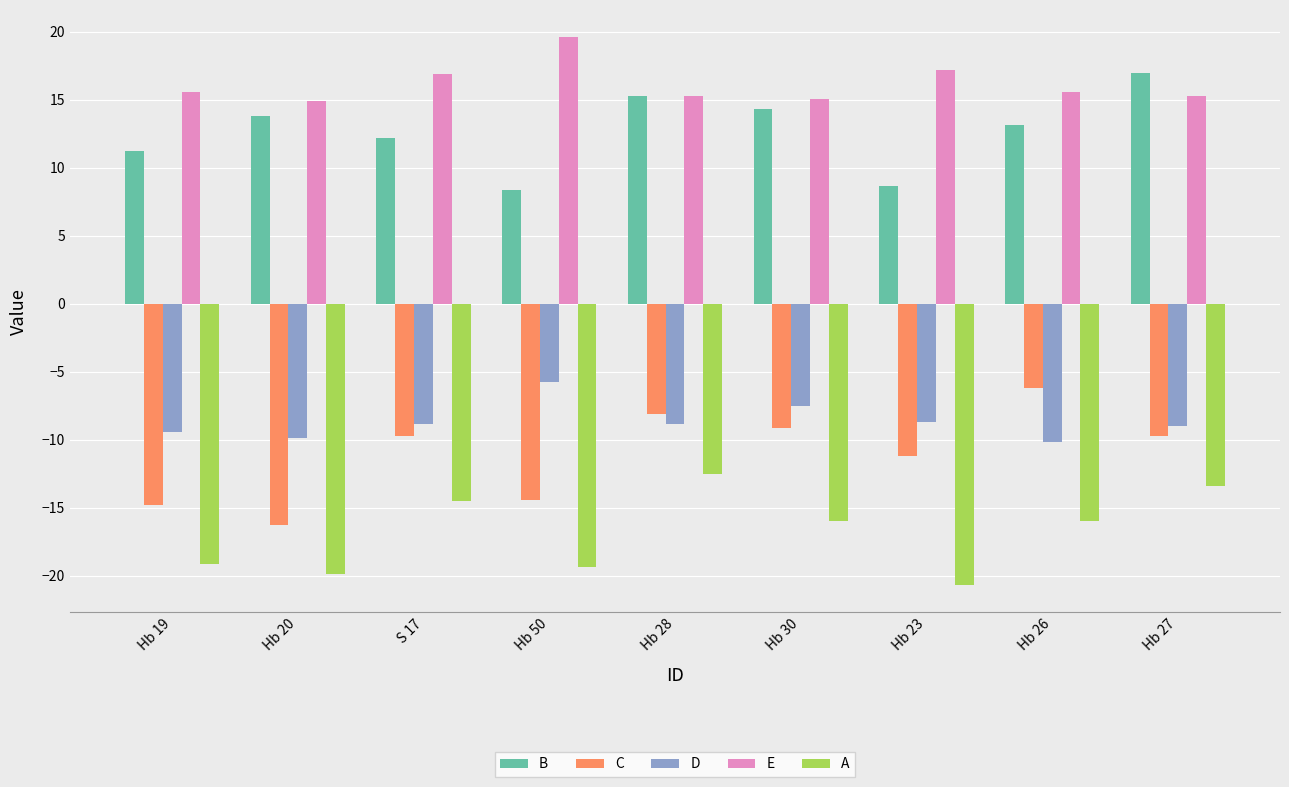

What is the maximum value for C?

-6.2